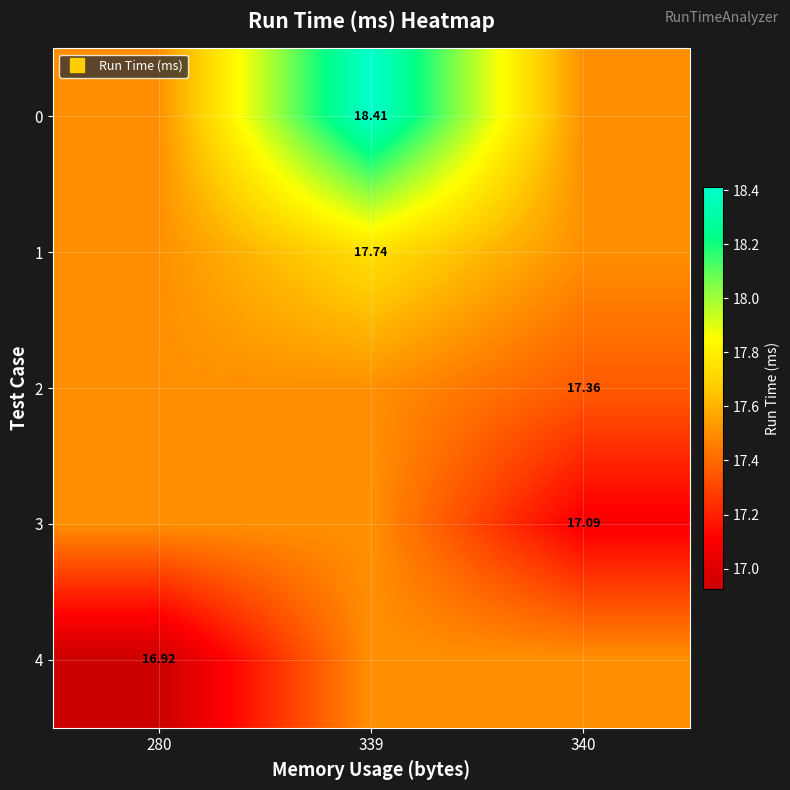

Which series changed the most between 339 and 340?

row_0